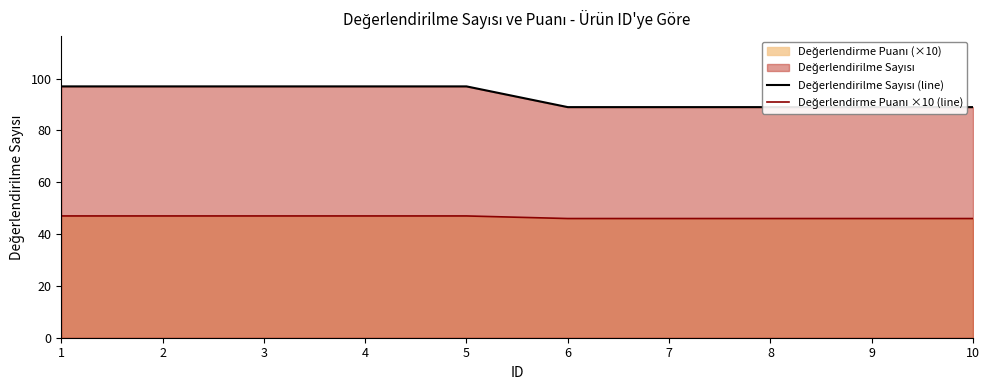

True or false: Değerlendirme Puanı ×10 (line) and Değerlendirilme Sayısı (line) intersect in this chart.

False